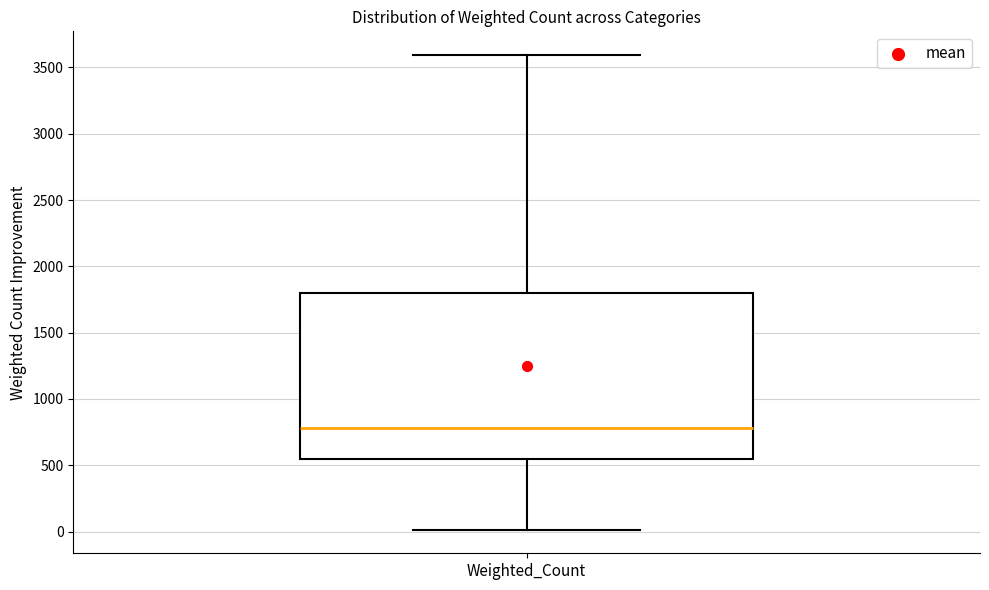

Read this box plot against the y-axis: the position of the median line, the range covered by the box, and the ends of both whiskers. The values are not printed on the chart, so give them approximately, as read against the axis.

median 800, box 550 to 1800, whiskers 0 to 3600